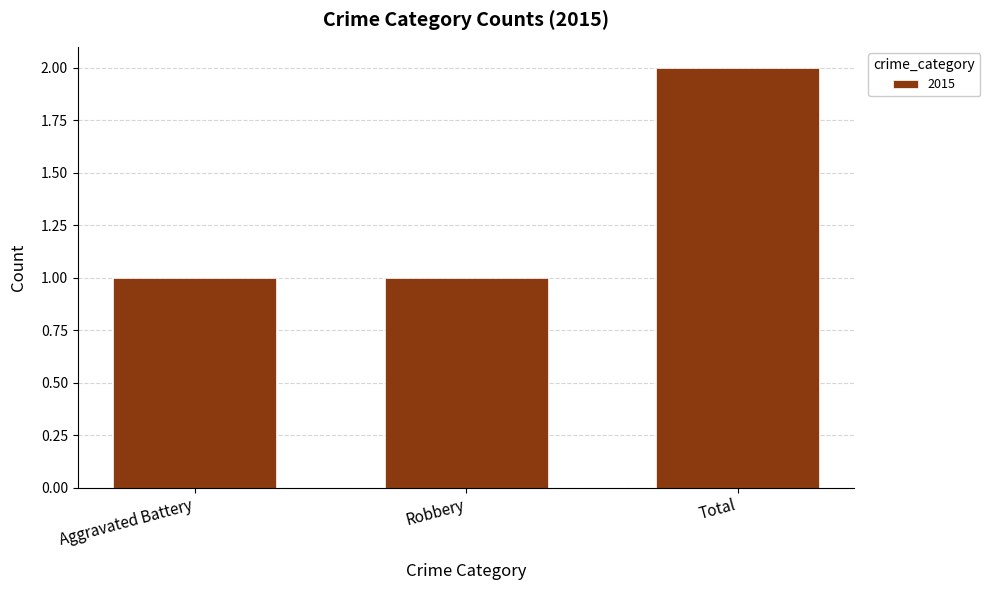

Reading left to right, what are all the values shown in this chart?

1	1	2